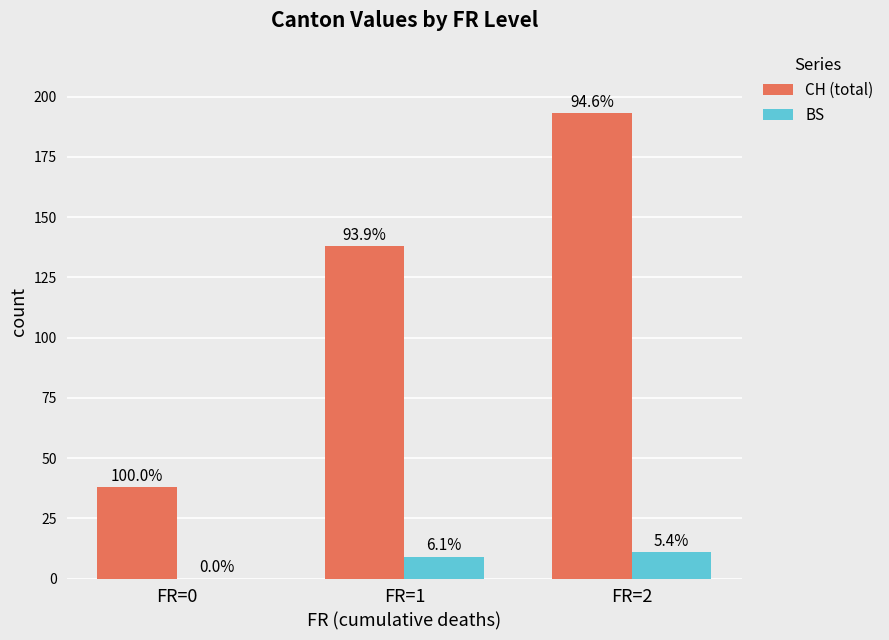

What is the total value across all series at FR=2?

204